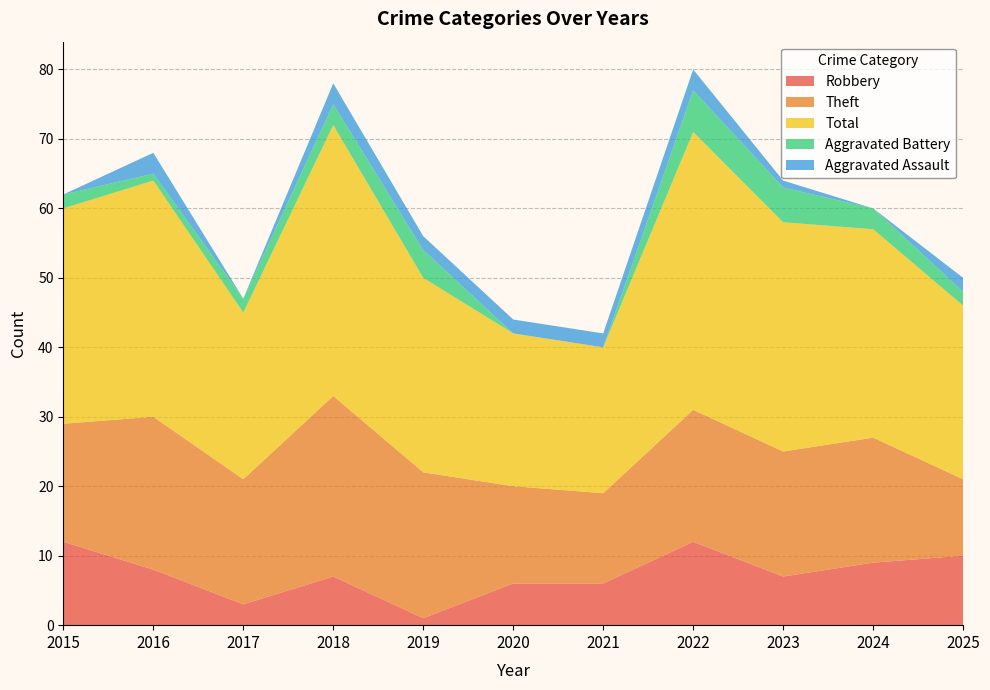

Reading left to right, list all the values displayed in this chart.

Robbery: 12	8	3	7	1	6	6	12	7	9	10
Theft: 17	22	18	26	21	14	13	19	18	18	11
Total: 31	34	24	39	28	22	21	40	33	30	25
Aggravated Battery: 2	1	2	3	4	0	0	6	5	3	2
Aggravated Assault: 0	3	0	3	2	2	2	3	1	0	2